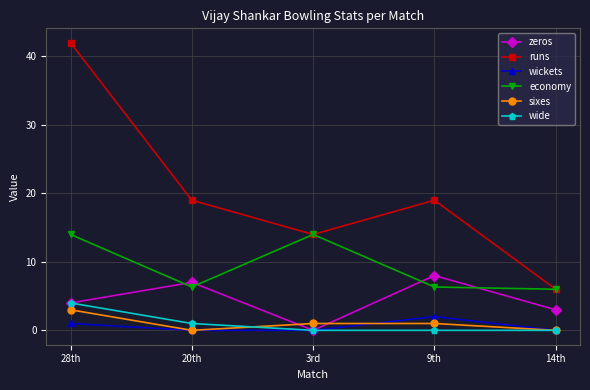

What is the label of the 3rd point from the left?

3rd